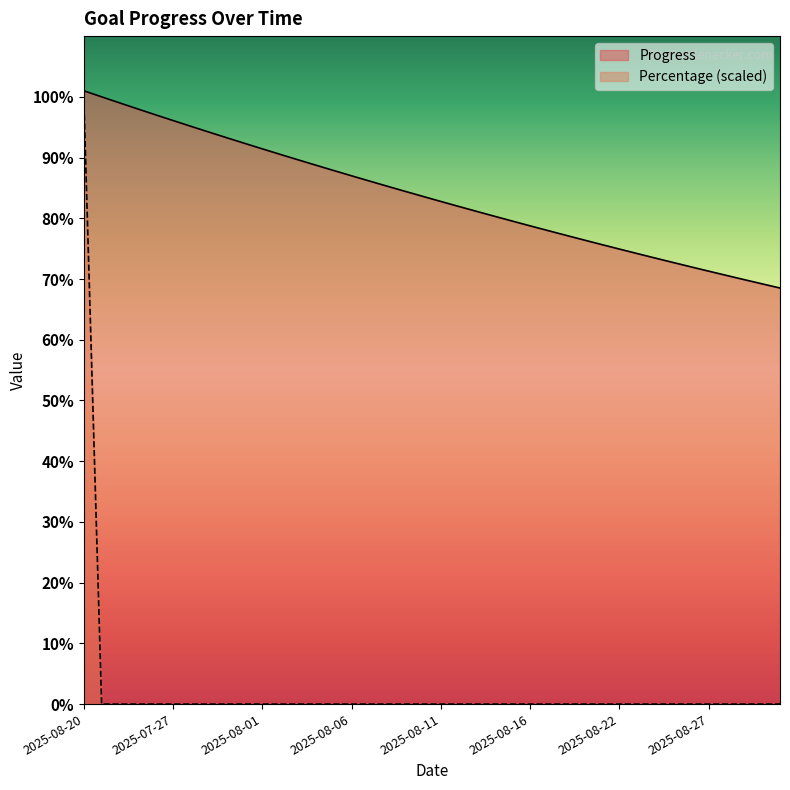

Which series changed the most between 2025-07-27 and 2025-08-30?

Progress